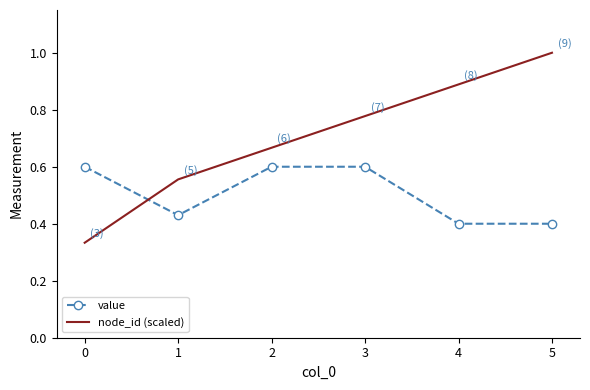

The value of value at 5 is 0.4. True or false?

True